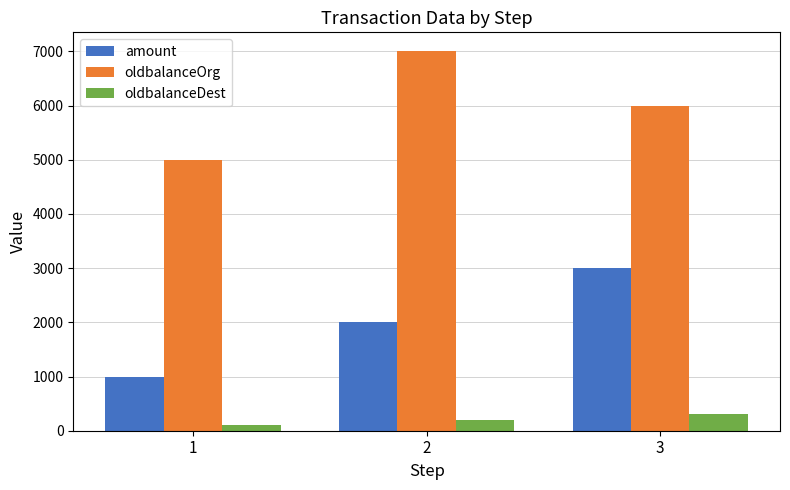

The oldbalanceOrg series shows 2712 at 1. True or false?

False